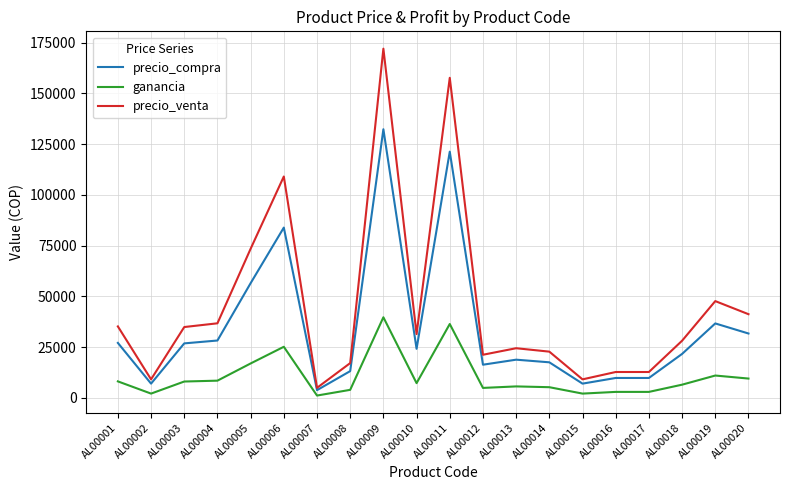

True or false: precio_venta and ganancia intersect in this chart.

False